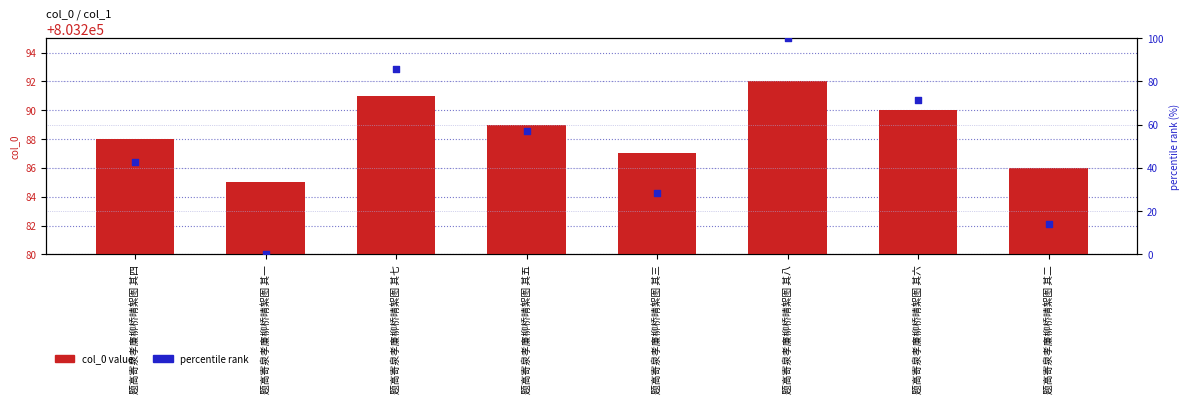

Which series reaches the minimum Y coordinate?

percentile rank